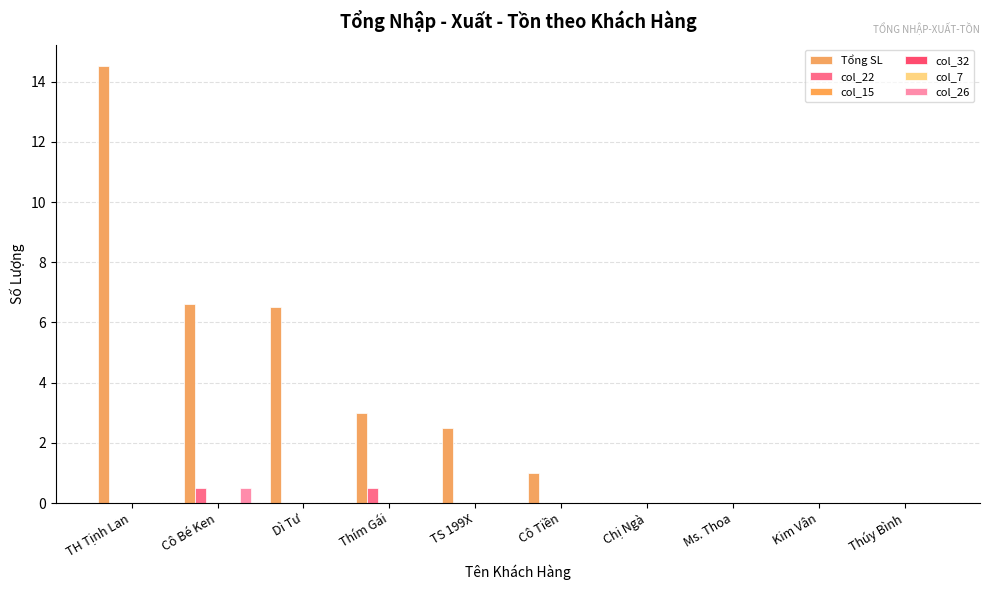

Which has a higher value, Cô Tiền or Chị Ngà?

Cô Tiền